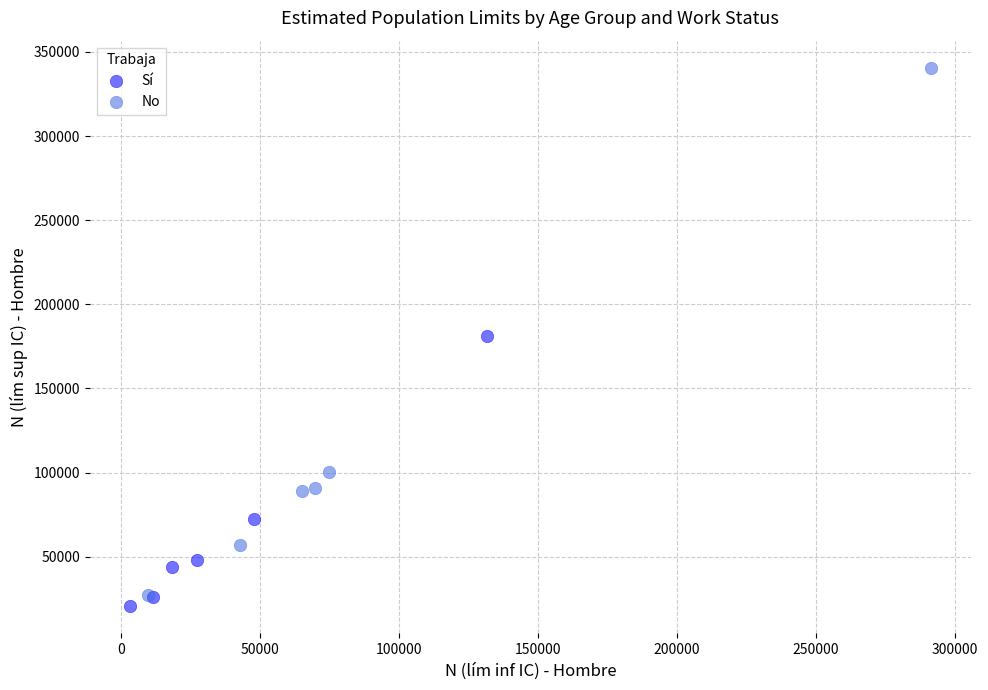

Which series reaches the maximum Y coordinate?

No